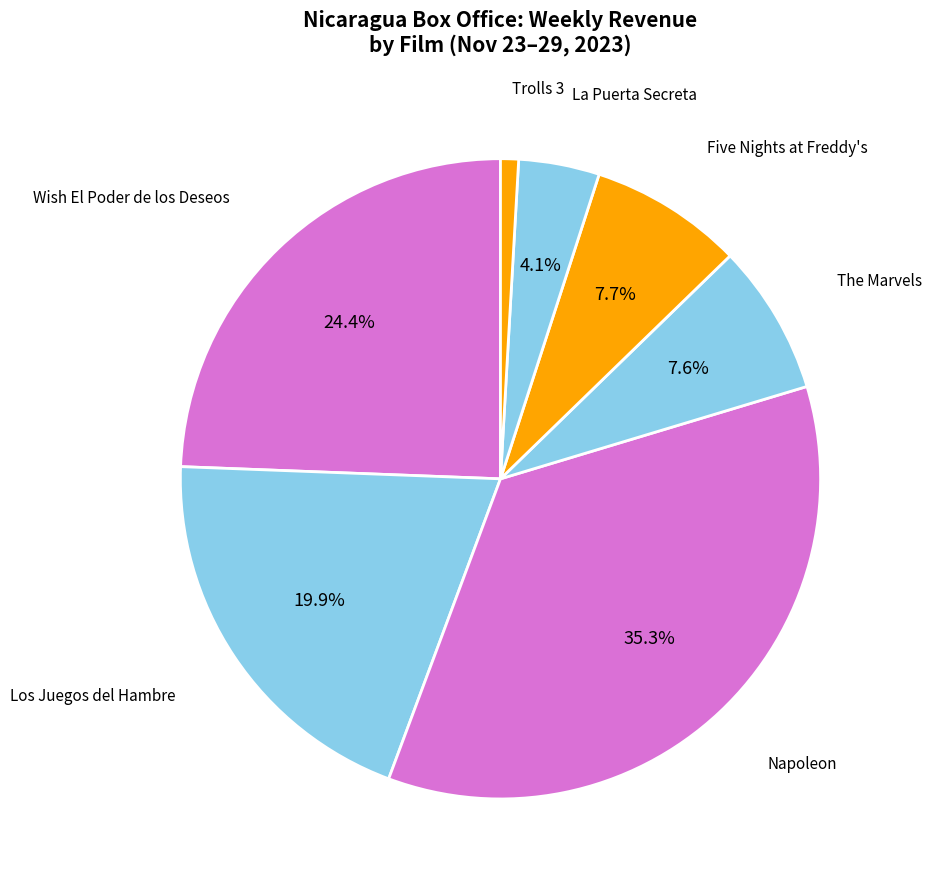

How many segments does this pie chart have?

7